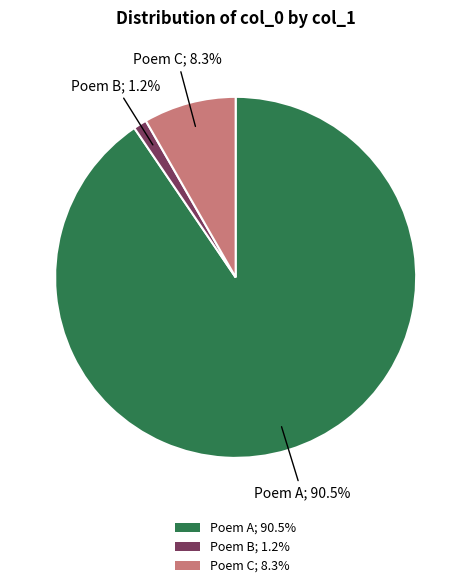

Which category has the smallest portion of the pie?

Poem B; 1.2%